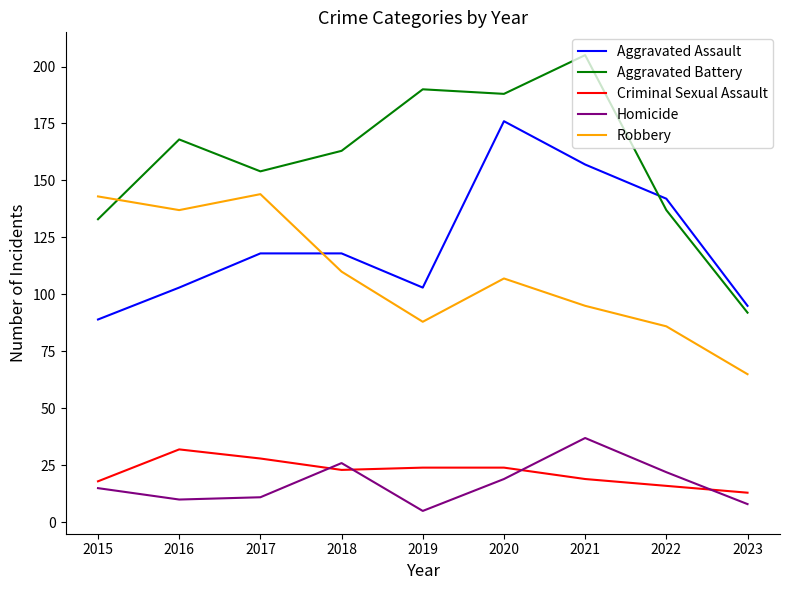

Which series has the largest total across all categories?

Aggravated Battery